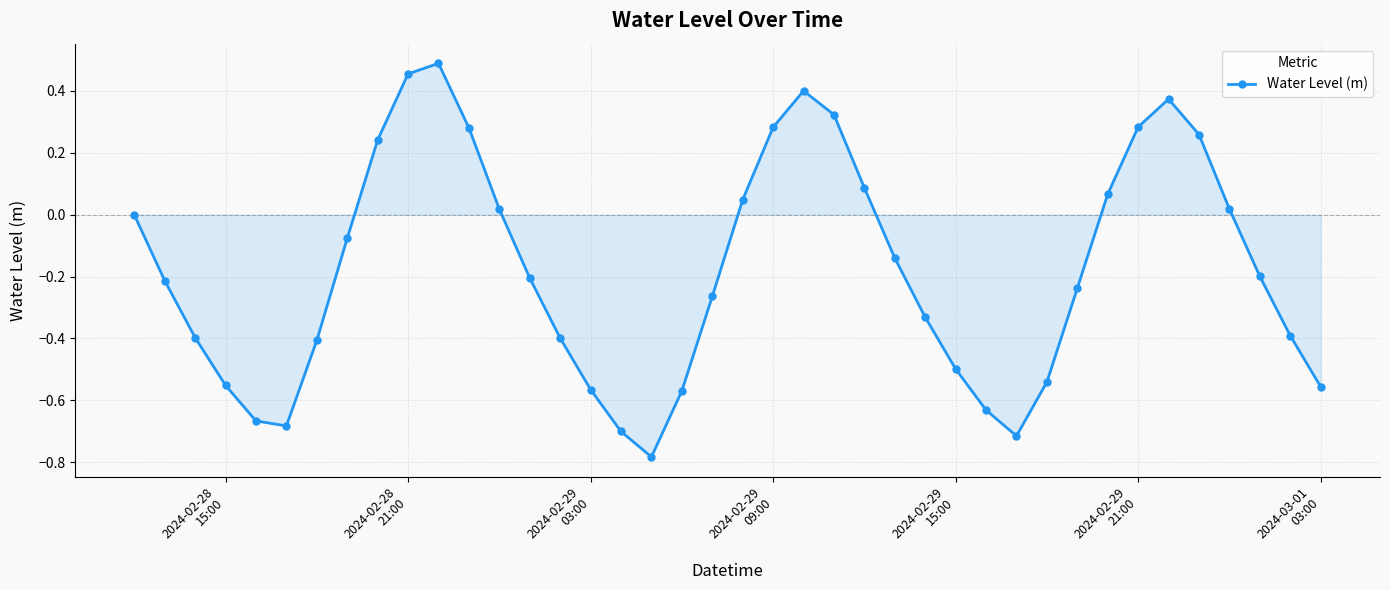

What is the sum of all values?

-7.1